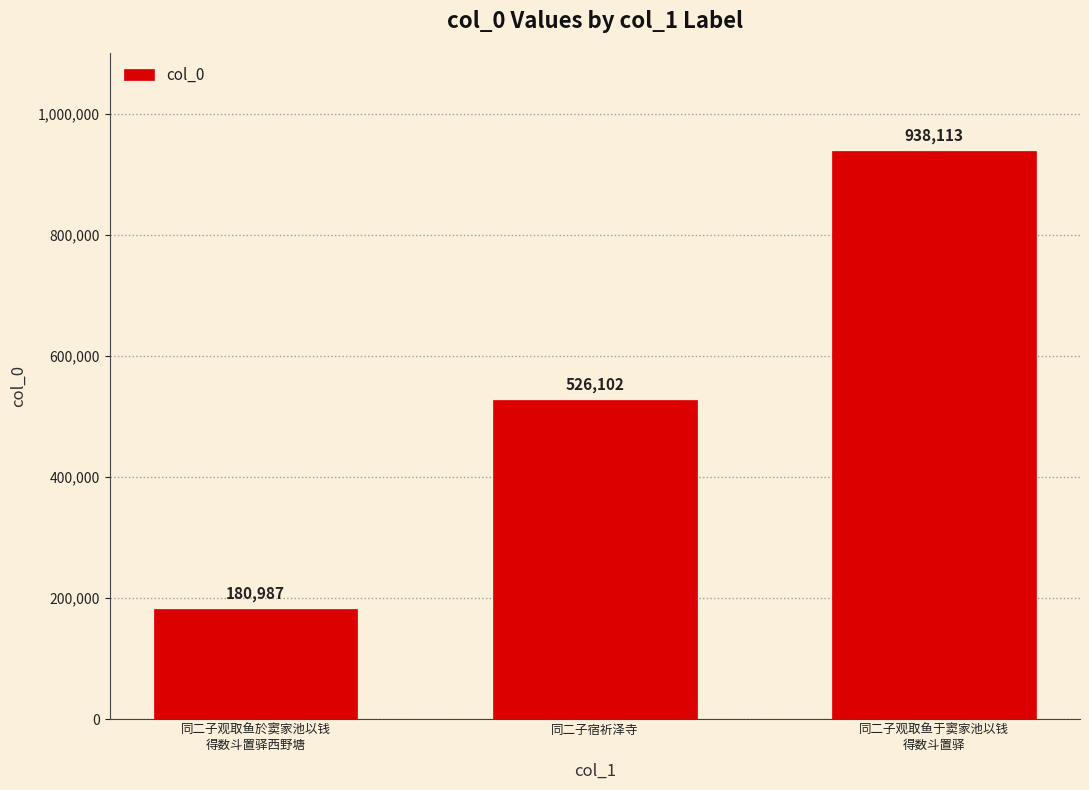

Which has a higher value, 同二子观取鱼于窦家池以钱
得数斗置驿 or 同二子观取鱼於窦家池以钱
得数斗置驿西野塘?

同二子观取鱼于窦家池以钱
得数斗置驿